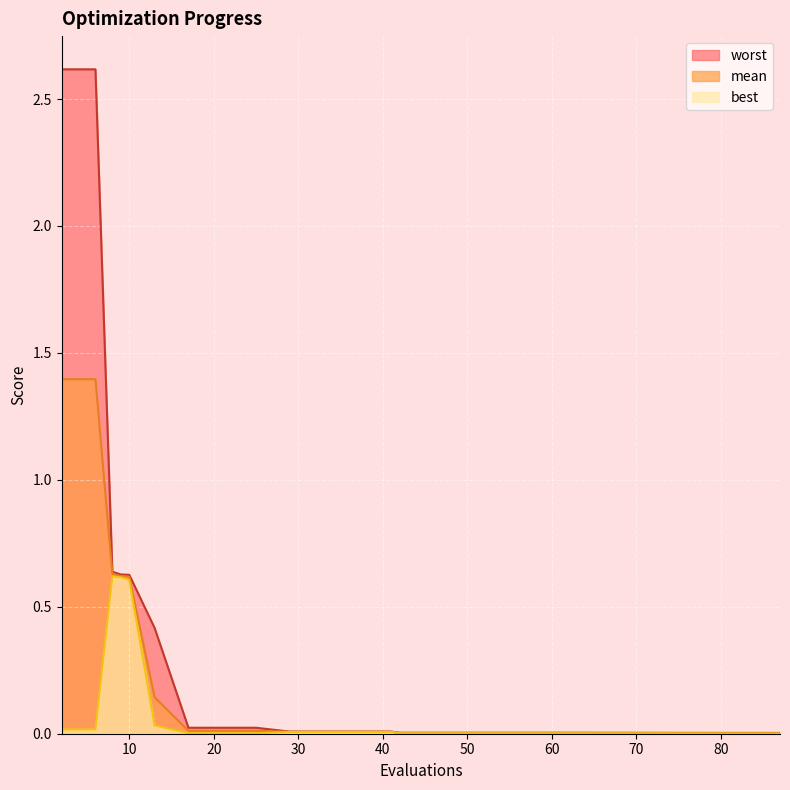

How many series are shown in this chart?

3